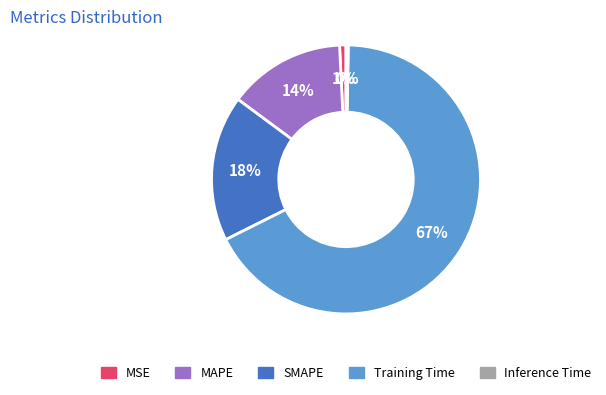

Do Training Time and MSE together represent more than half of the pie?

Yes